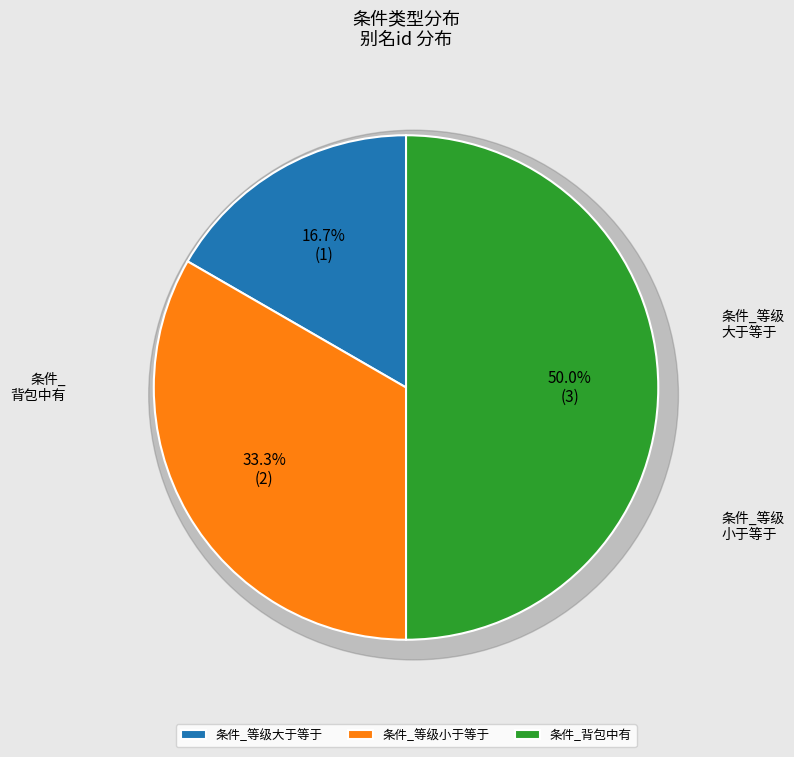

To the nearest percent, what is the average slice percentage?

33%